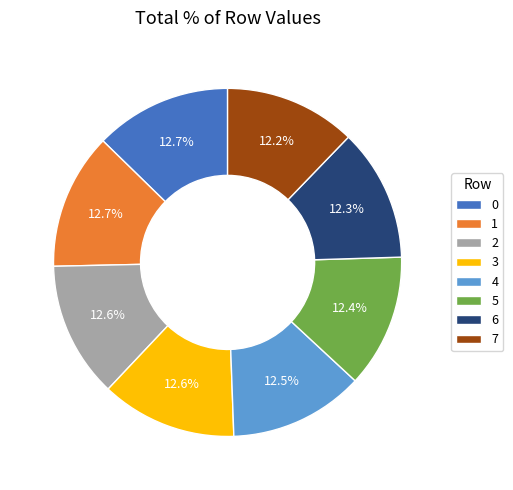

What is the total percentage of 4 and 2?

25.1%